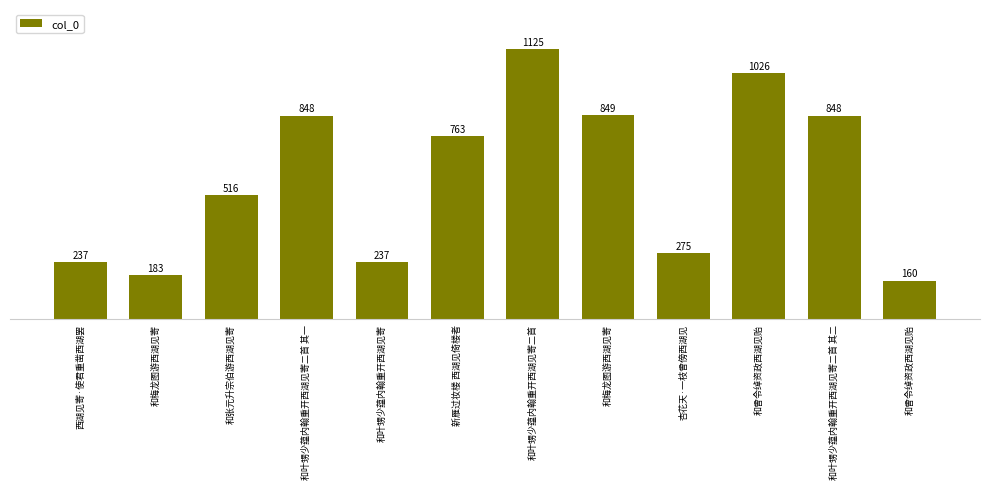

What is the change in value from 和梅龙图游西湖见寄 to 和叶甥少蕴内翰重开西湖见寄二首 其二?

+664573